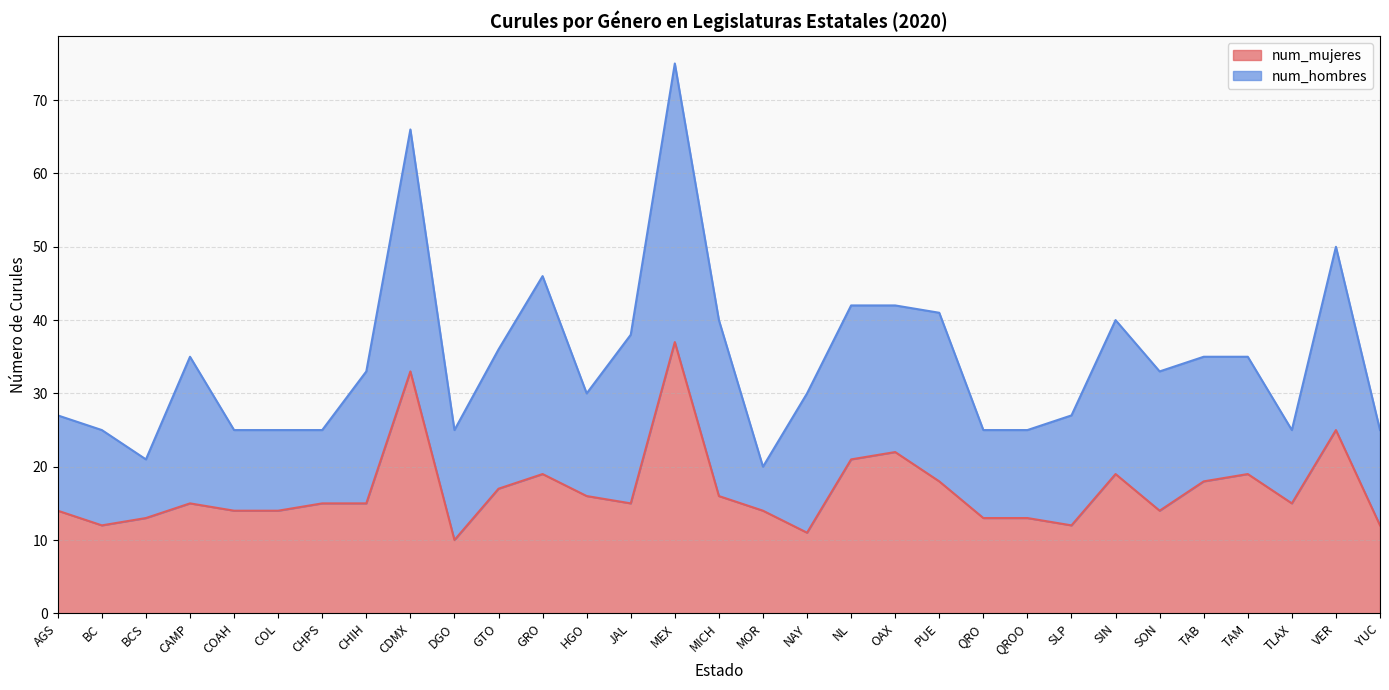

True or false: the data has more than 2 interior local peaks.

True